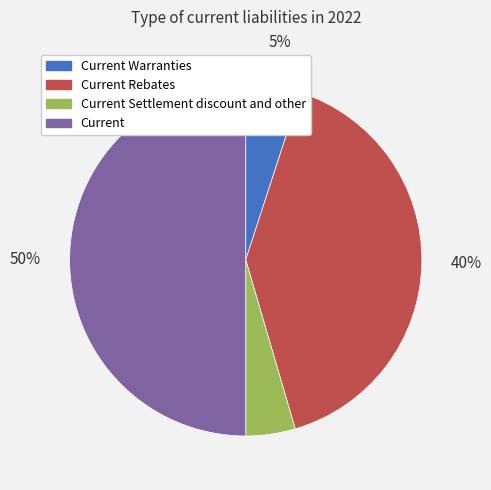

To the nearest percent, what is the average slice percentage?

25%